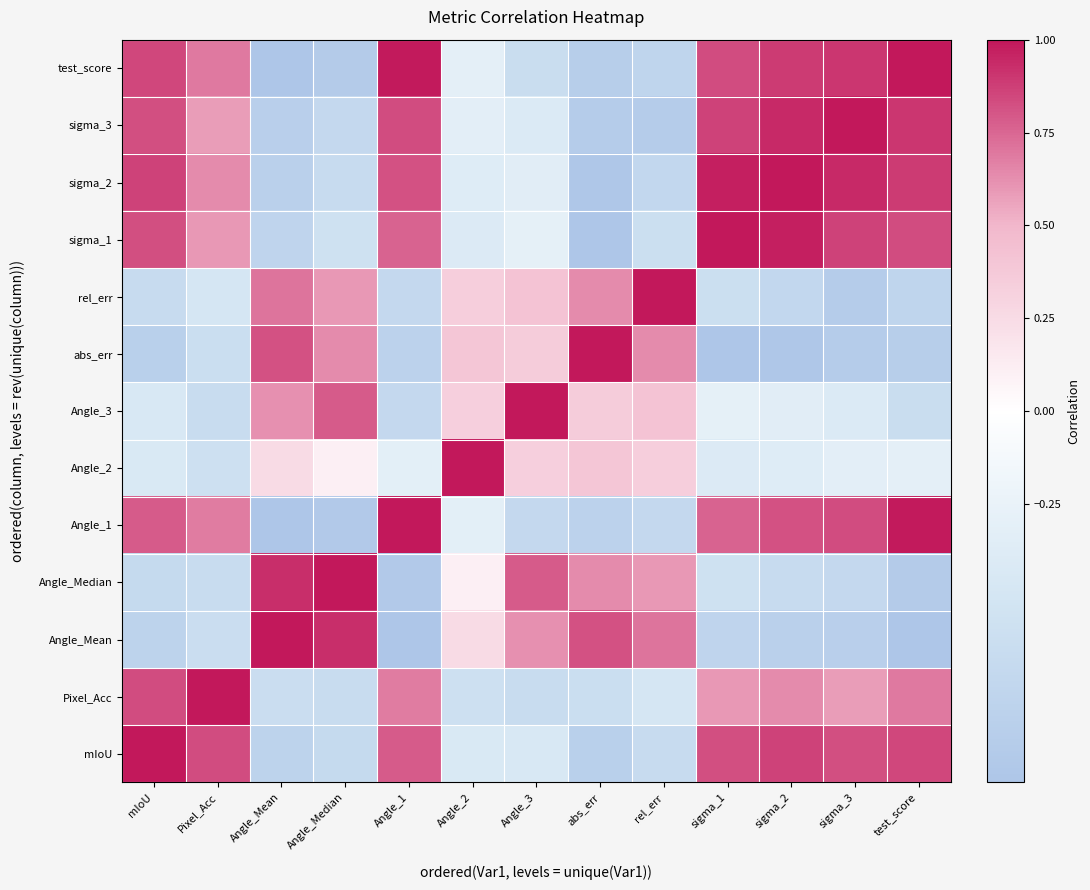

Reading left to right, transcribe all the data shown in this chart.

test_score: mIoU=0.8	Pixel_Acc=0.7	Angle_Mean=-1.0	Angle_Median=-0.9	Angle_1=1.0	Angle_2=-0.3	Angle_3=-0.6	abs_err=-0.9	rel_err=-0.8	sigma_1=0.8	sigma_2=0.9	sigma_3=0.9	test_score=1.0
sigma_3: mIoU=0.8	Pixel_Acc=0.6	Angle_Mean=-0.9	Angle_Median=-0.7	Angle_1=0.8	Angle_2=-0.3	Angle_3=-0.4	abs_err=-0.9	rel_err=-0.9	sigma_1=0.9	sigma_2=0.9	sigma_3=1.0	test_score=0.9
sigma_2: mIoU=0.9	Pixel_Acc=0.6	Angle_Mean=-0.8	Angle_Median=-0.7	Angle_1=0.8	Angle_2=-0.4	Angle_3=-0.3	abs_err=-1.0	rel_err=-0.7	sigma_1=1.0	sigma_2=1.0	sigma_3=0.9	test_score=0.9
sigma_1: mIoU=0.8	Pixel_Acc=0.6	Angle_Mean=-0.8	Angle_Median=-0.6	Angle_1=0.8	Angle_2=-0.4	Angle_3=-0.3	abs_err=-1.0	rel_err=-0.6	sigma_1=1.0	sigma_2=1.0	sigma_3=0.9	test_score=0.8
rel_err: mIoU=-0.7	Pixel_Acc=-0.5	Angle_Mean=0.7	Angle_Median=0.6	Angle_1=-0.7	Angle_2=0.3	Angle_3=0.4	abs_err=0.6	rel_err=1.0	sigma_1=-0.6	sigma_2=-0.7	sigma_3=-0.9	test_score=-0.8
abs_err: mIoU=-0.8	Pixel_Acc=-0.6	Angle_Mean=0.8	Angle_Median=0.6	Angle_1=-0.8	Angle_2=0.4	Angle_3=0.4	abs_err=1.0	rel_err=0.6	sigma_1=-1.0	sigma_2=-1.0	sigma_3=-0.9	test_score=-0.9
Angle_3: mIoU=-0.4	Pixel_Acc=-0.6	Angle_Mean=0.6	Angle_Median=0.8	Angle_1=-0.7	Angle_2=0.3	Angle_3=1.0	abs_err=0.4	rel_err=0.4	sigma_1=-0.3	sigma_2=-0.3	sigma_3=-0.4	test_score=-0.6
Angle_2: mIoU=-0.4	Pixel_Acc=-0.6	Angle_Mean=0.2	Angle_Median=0.1	Angle_1=-0.3	Angle_2=1.0	Angle_3=0.3	abs_err=0.4	rel_err=0.3	sigma_1=-0.4	sigma_2=-0.4	sigma_3=-0.3	test_score=-0.3
Angle_1: mIoU=0.8	Pixel_Acc=0.7	Angle_Mean=-1.0	Angle_Median=-0.9	Angle_1=1.0	Angle_2=-0.3	Angle_3=-0.7	abs_err=-0.8	rel_err=-0.7	sigma_1=0.8	sigma_2=0.8	sigma_3=0.8	test_score=1.0
Angle_Median: mIoU=-0.7	Pixel_Acc=-0.6	Angle_Mean=0.9	Angle_Median=1.0	Angle_1=-0.9	Angle_2=0.1	Angle_3=0.8	abs_err=0.6	rel_err=0.6	sigma_1=-0.6	sigma_2=-0.7	sigma_3=-0.7	test_score=-0.9
Angle_Mean: mIoU=-0.8	Pixel_Acc=-0.6	Angle_Mean=1.0	Angle_Median=0.9	Angle_1=-1.0	Angle_2=0.2	Angle_3=0.6	abs_err=0.8	rel_err=0.7	sigma_1=-0.8	sigma_2=-0.8	sigma_3=-0.9	test_score=-1.0
Pixel_Acc: mIoU=0.8	Pixel_Acc=1.0	Angle_Mean=-0.6	Angle_Median=-0.6	Angle_1=0.7	Angle_2=-0.6	Angle_3=-0.6	abs_err=-0.6	rel_err=-0.5	sigma_1=0.6	sigma_2=0.6	sigma_3=0.6	test_score=0.7
mIoU: mIoU=1.0	Pixel_Acc=0.8	Angle_Mean=-0.8	Angle_Median=-0.7	Angle_1=0.8	Angle_2=-0.4	Angle_3=-0.4	abs_err=-0.8	rel_err=-0.7	sigma_1=0.8	sigma_2=0.9	sigma_3=0.8	test_score=0.8